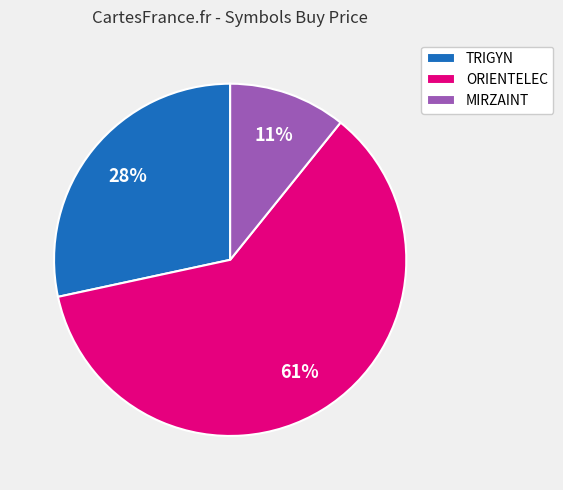

Which category has the smallest portion of the pie?

MIRZAINT